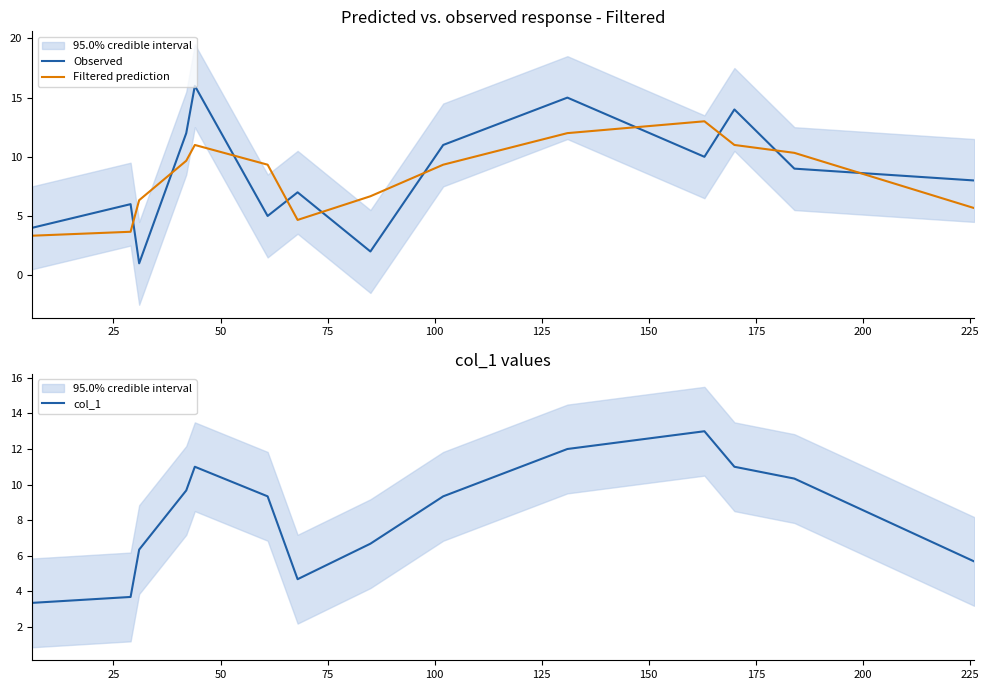

Is this an area chart (filled region under the line)?

No